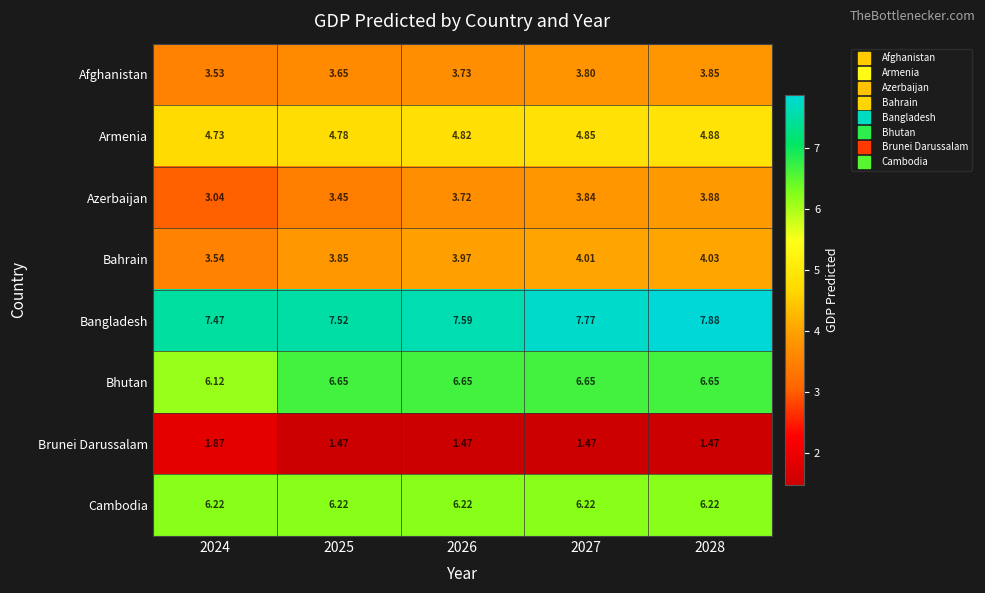

List the series in order of their peak value, highest first.

Bangladesh, Bhutan, Cambodia, Armenia, Bahrain, Azerbaijan, Afghanistan, Brunei Darussalam